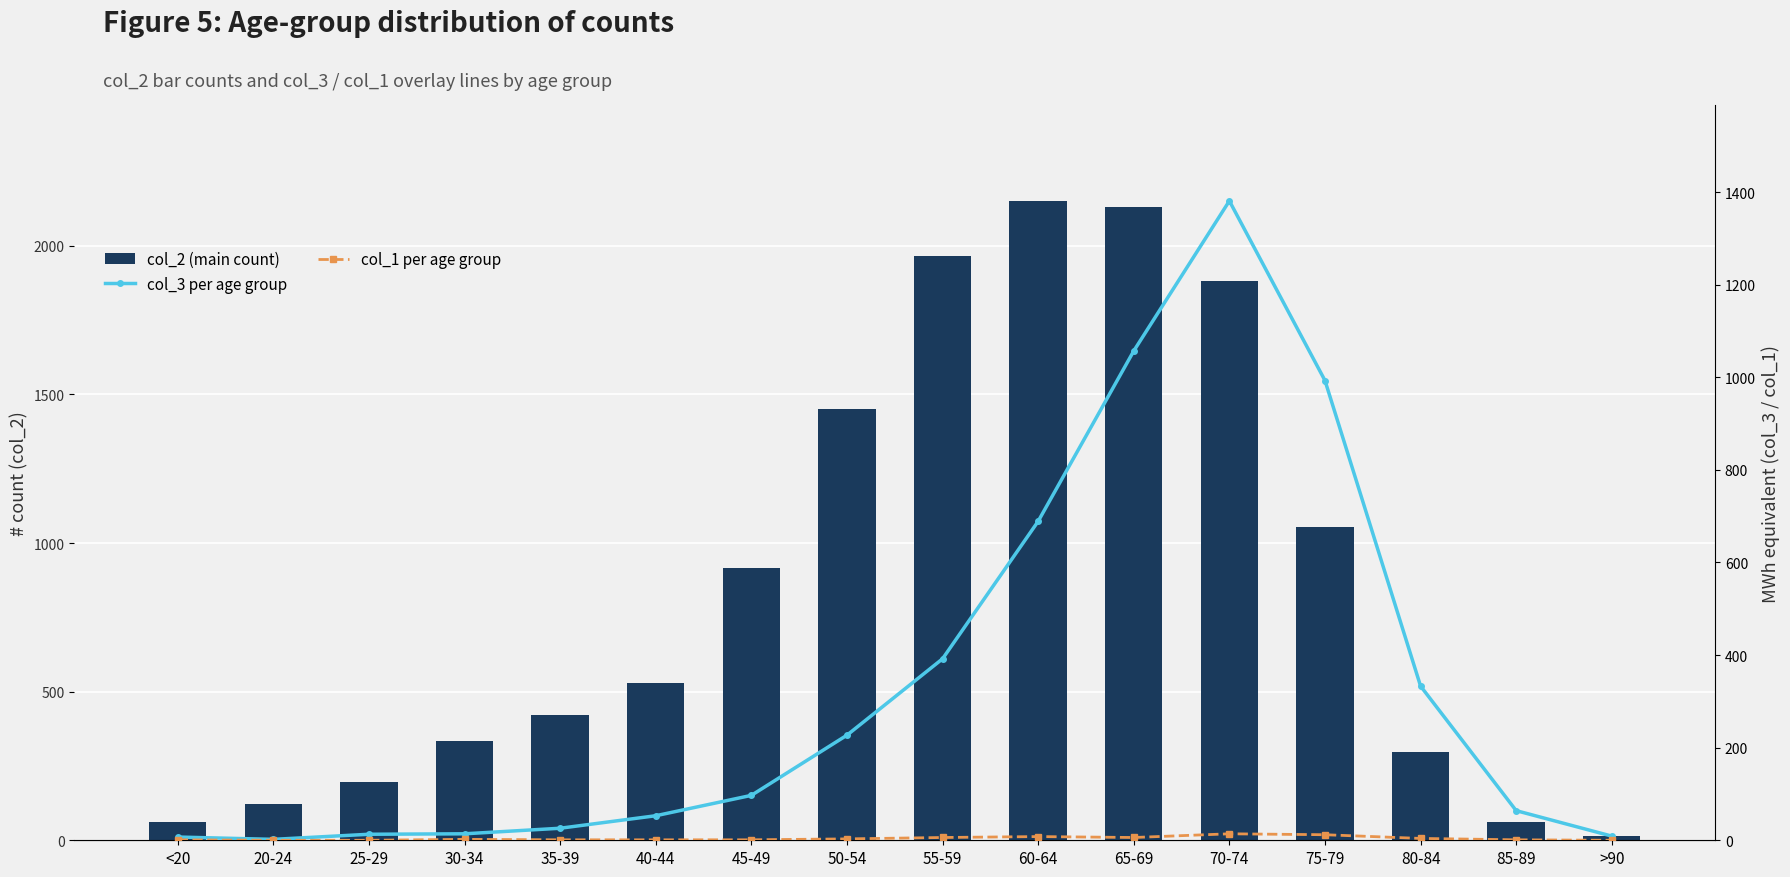

Reading right to left, extract all data points from this chart.

col_2 (main count): 15	62	296	1053	1882	2130	2151	1965	1450	915	530	420	333	196	121	62
col_3 per age group: 9	64	333	993	1381	1057	689	392	227	97	53	26	14	13	2	7
col_1 per age group: 0	1	4	12	14	6	8	6	3	1	1	1	2	0	0	1